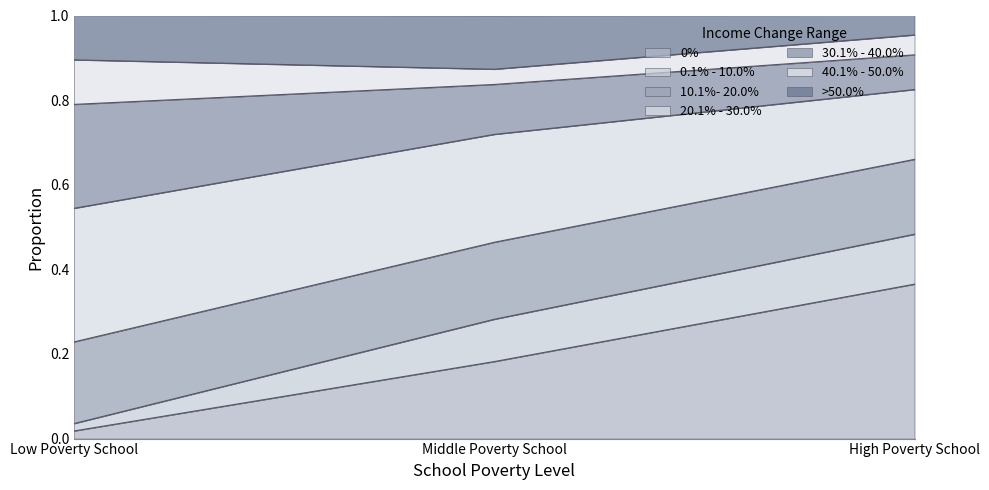

At which label does 0% reach its minimum?

Low Poverty School